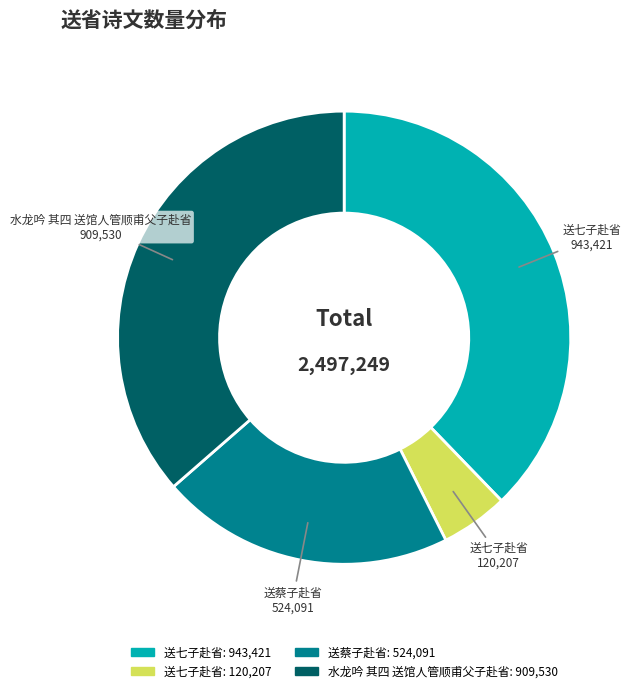

Is there any slice that represents more than half of the pie?

No